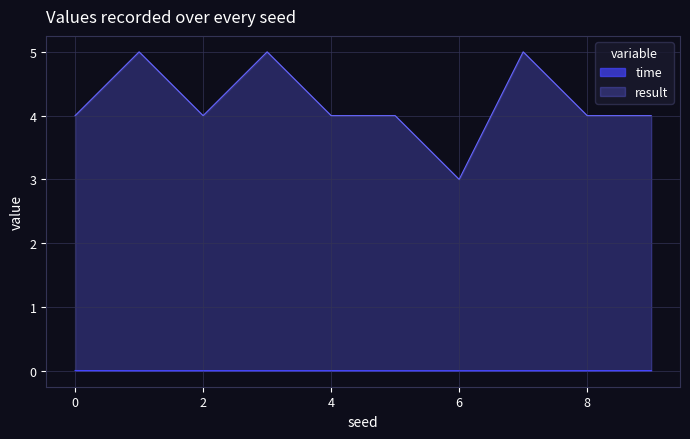

Reading right to left, transcribe all the data shown in this chart.

time: 9=0.0	8=0.0	7=0.0	6=0.0	5=0.0	4=0.0	3=0.0	2=0.0	1=0.0	0=0.0
result: 9=4.0	8=4.0	7=5.0	6=3.0	5=4.0	4=4.0	3=5.0	2=4.0	1=5.0	0=4.0